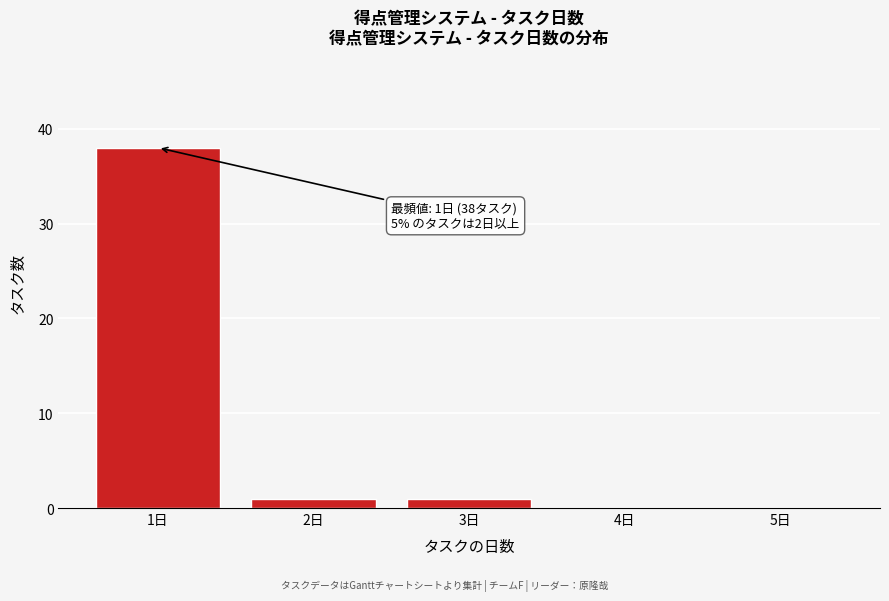

Which range on the x-axis has the tallest bar?

0.5 to 1.5